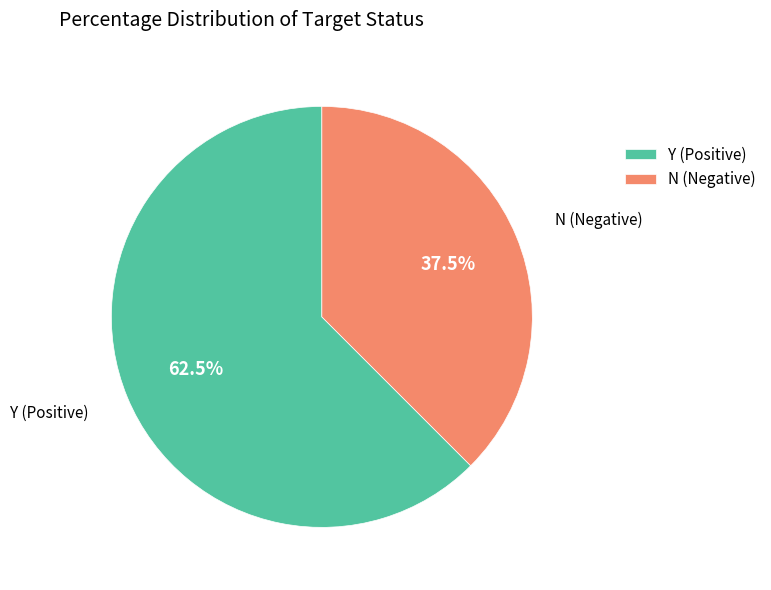

To the nearest percent, what is the difference between the N and Y slice percentages?

25%